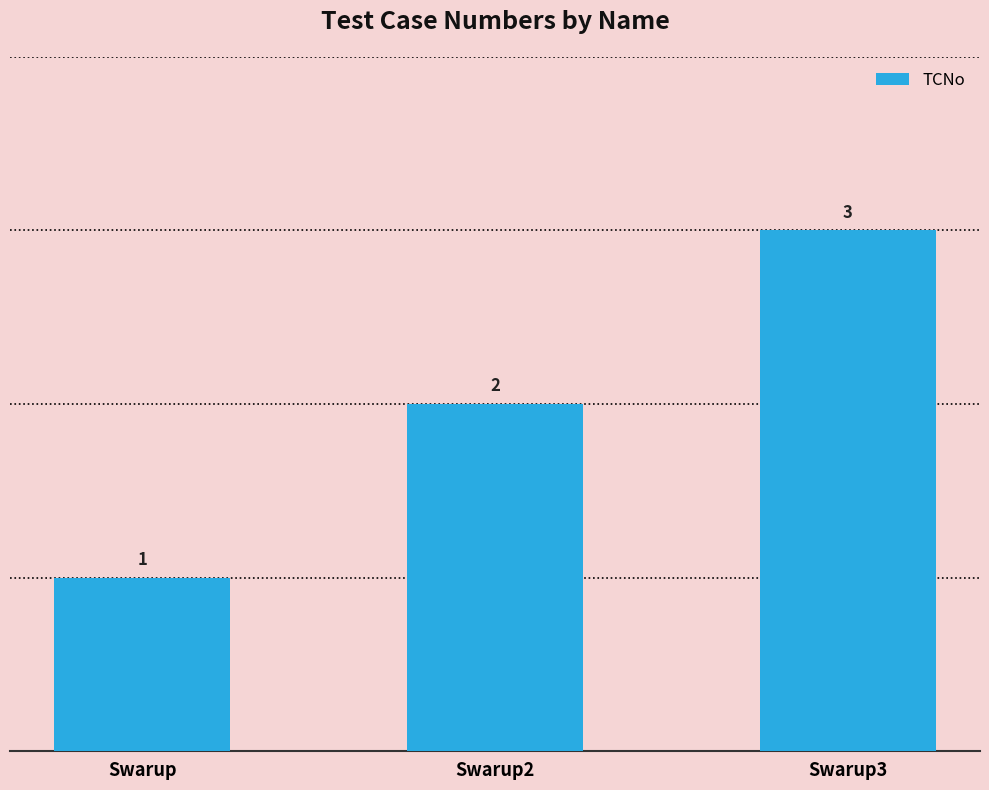

Reading left to right, what are all the values shown in this chart?

1	2	3